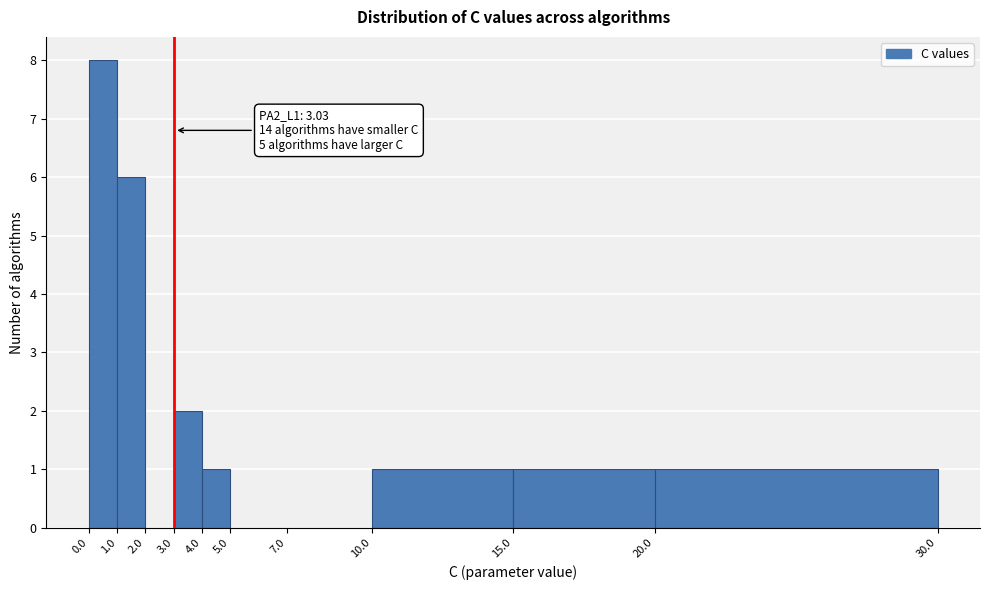

Over which range of the x-axis is the bar tallest?

0.0 to 1.0